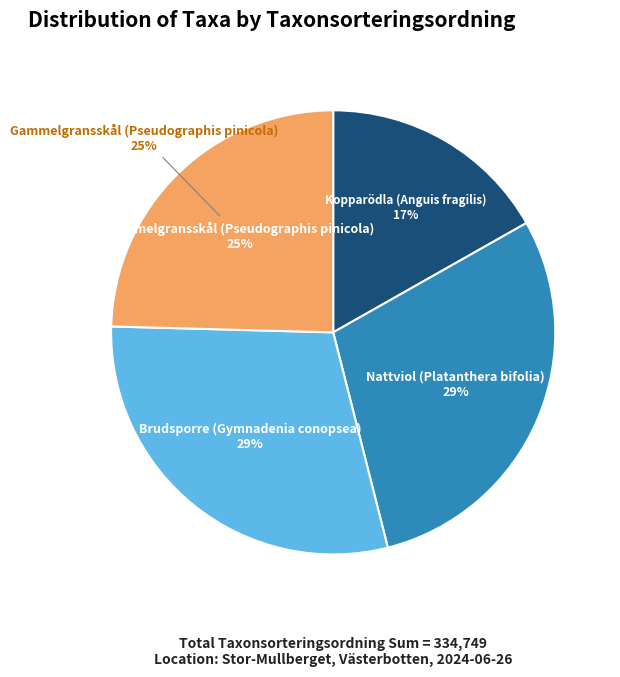

To the nearest percent, what portion does Nattviol (Platanthera bifolia) represent?

29%